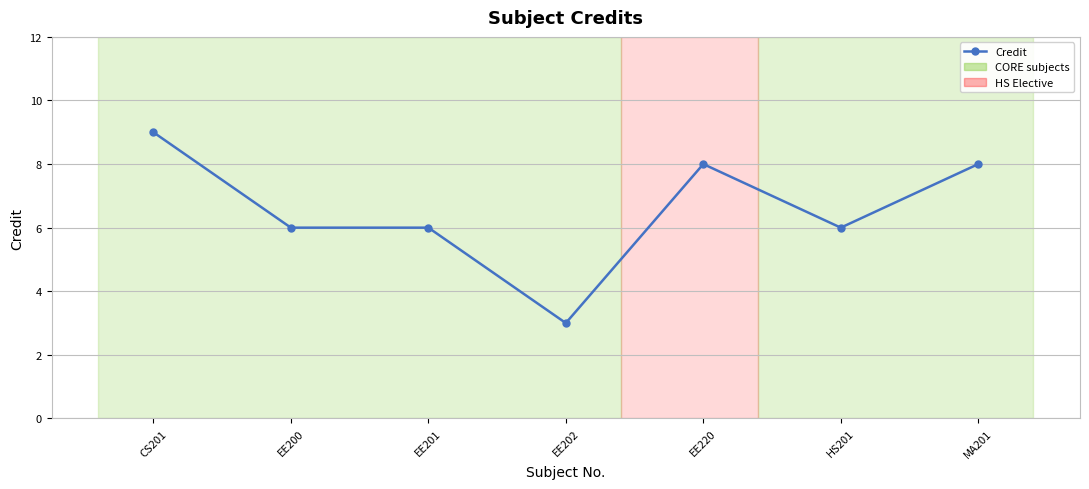

What is the difference between the maximum and minimum values?

6